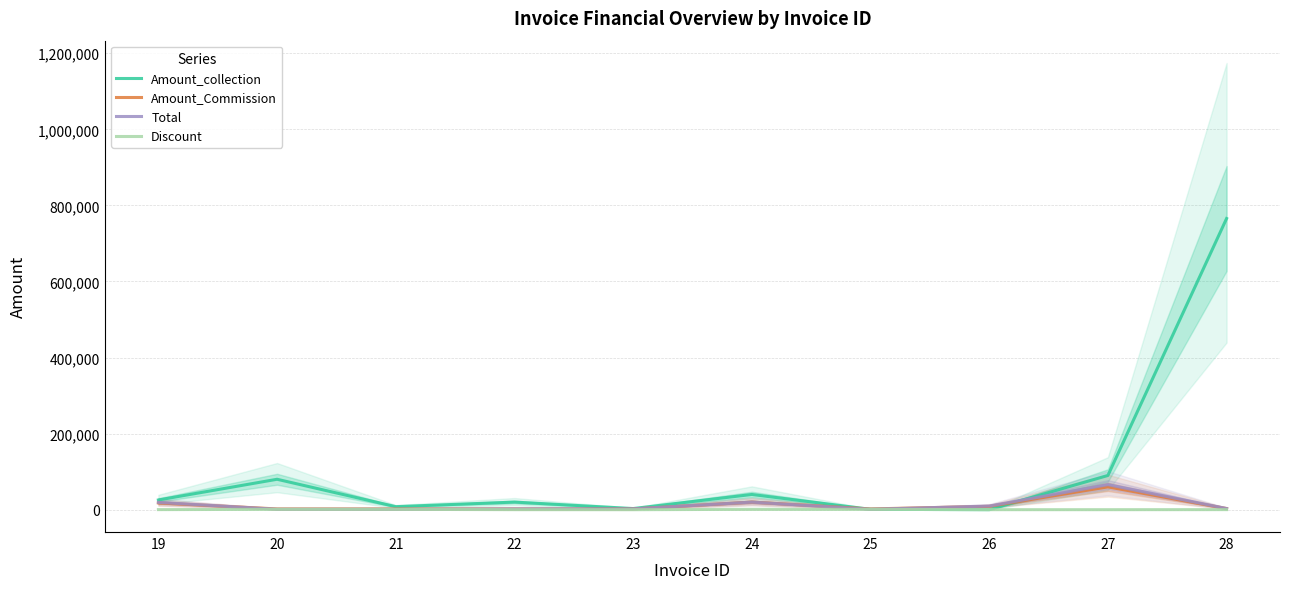

True or false: Amount_Commission and Discount intersect in this chart.

False